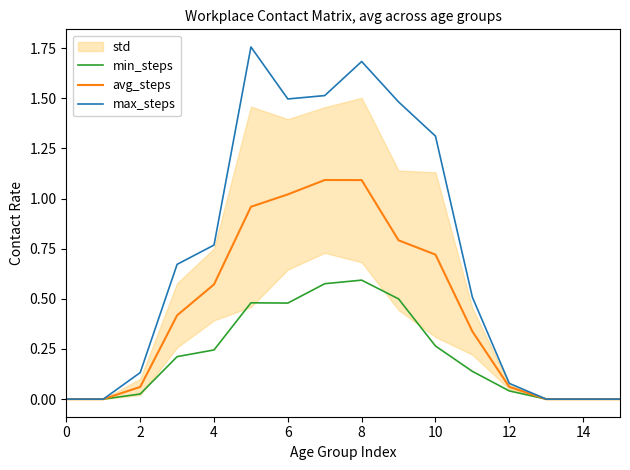

Rank the series by their average value, from lowest to highest.

min_steps, avg_steps, max_steps